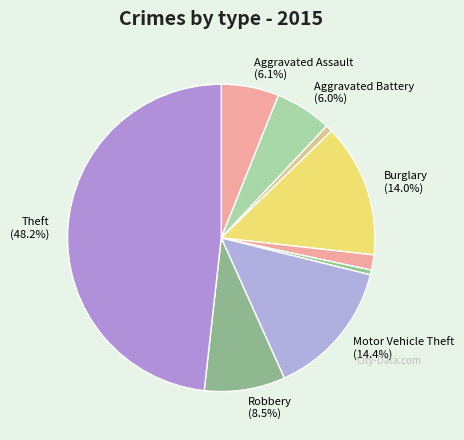

Which category has the biggest portion of the pie?

Theft